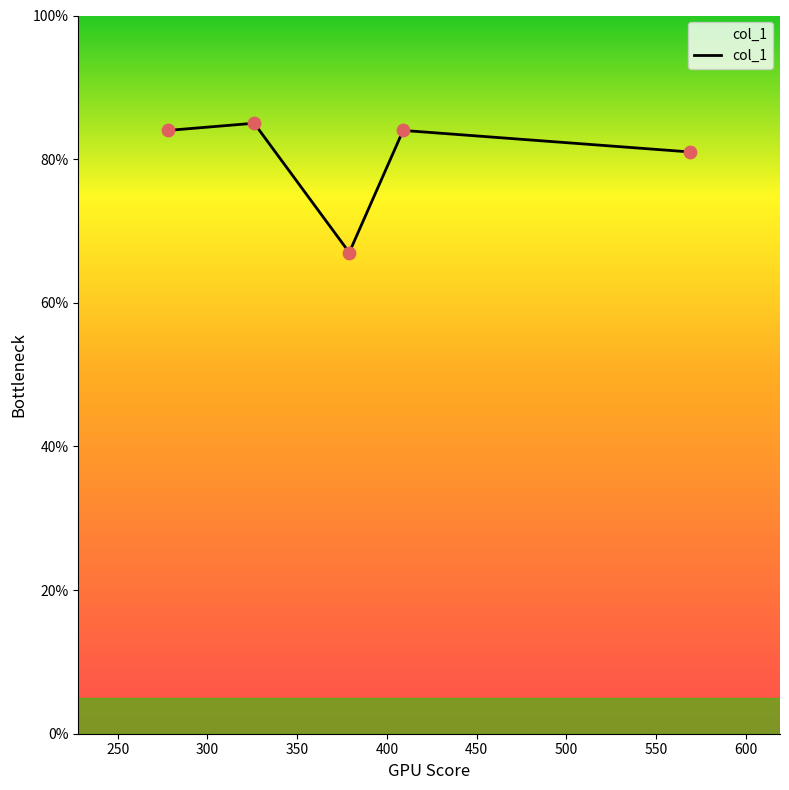

What is the average value?

80